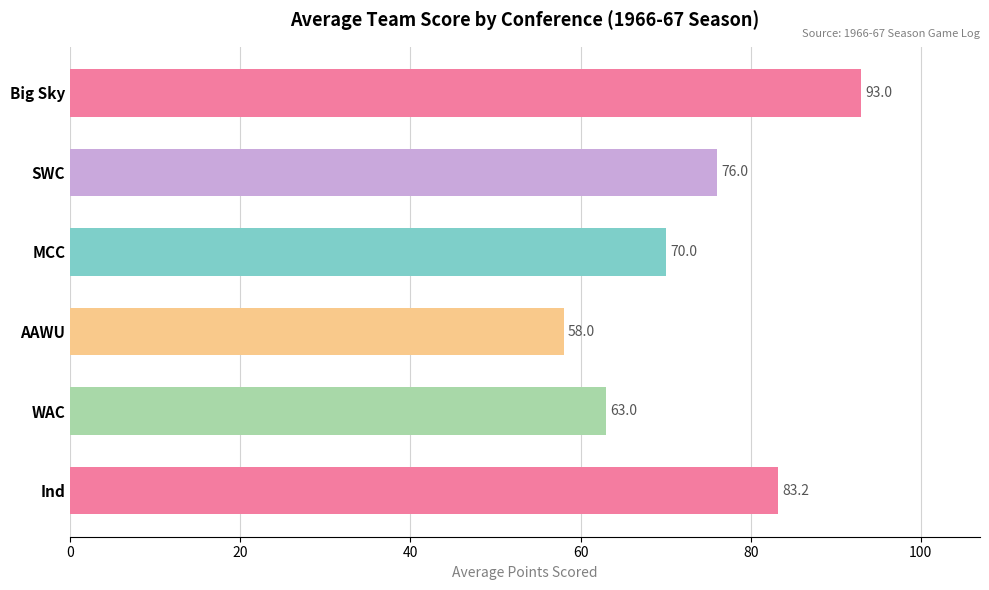

List the labels in order of value, largest first.

Big Sky, Ind, SWC, MCC, WAC, AAWU